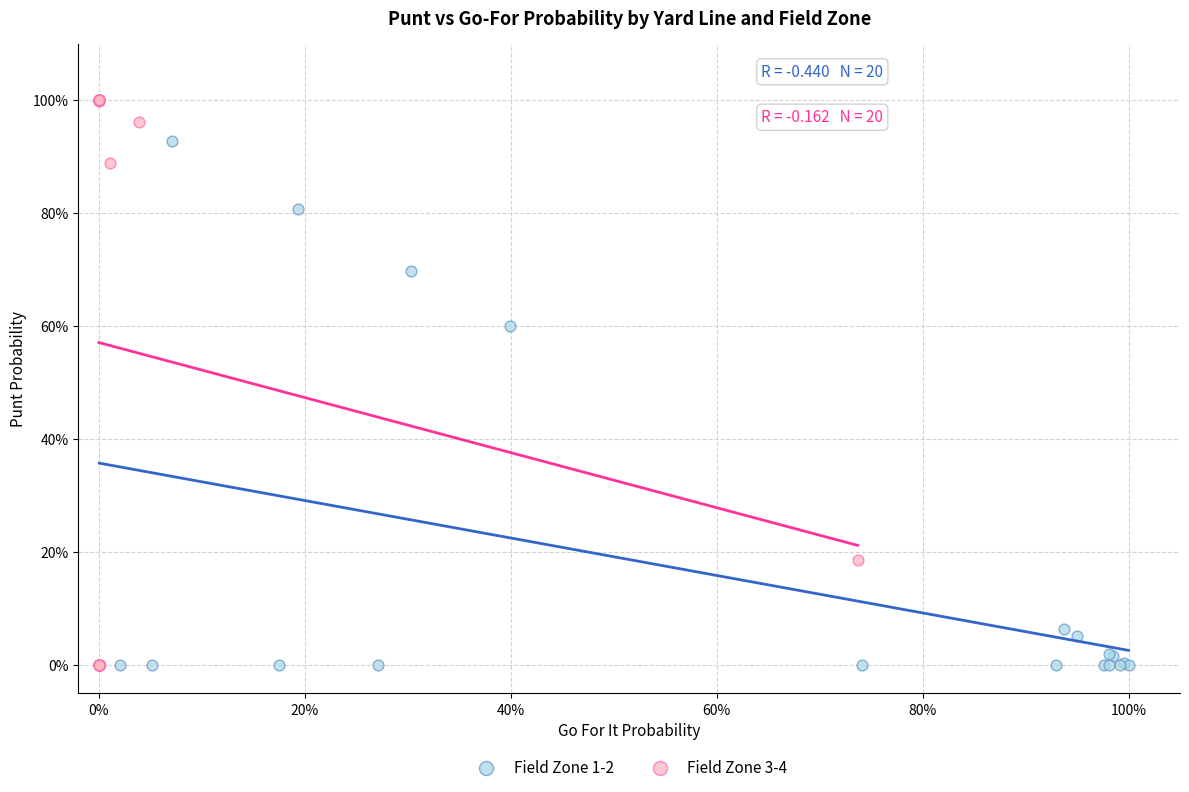

What are all the series names shown in the legend?

Field Zone 1-2, Field Zone 3-4